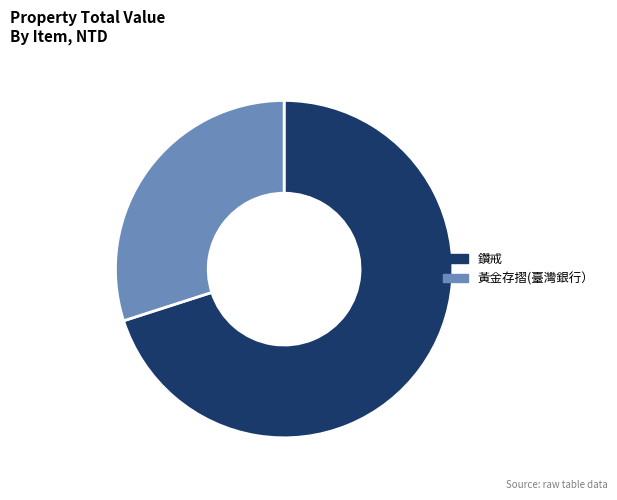

Which slice is the smallest?

黃金存摺(臺灣銀行）